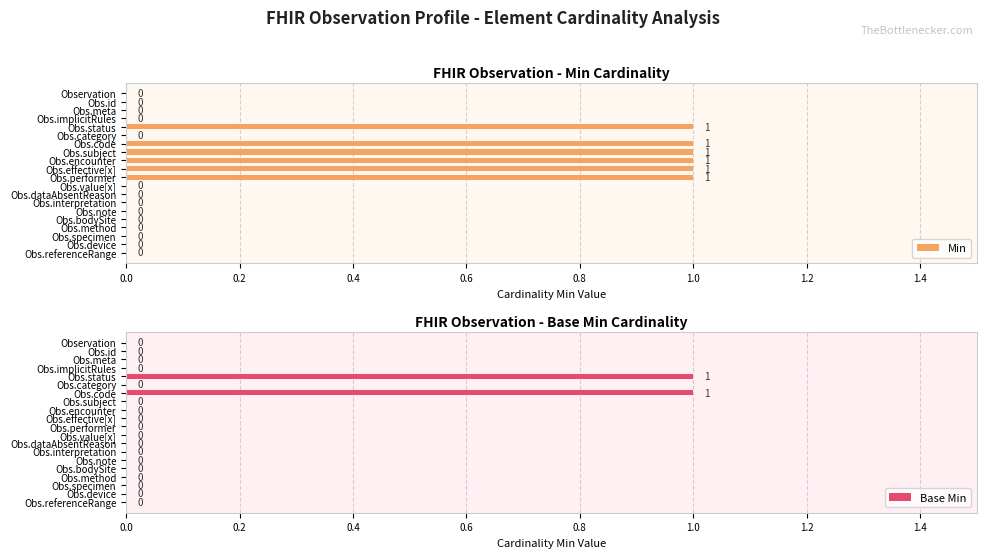

The value of Min at Obs.id is 0. True or false?

True